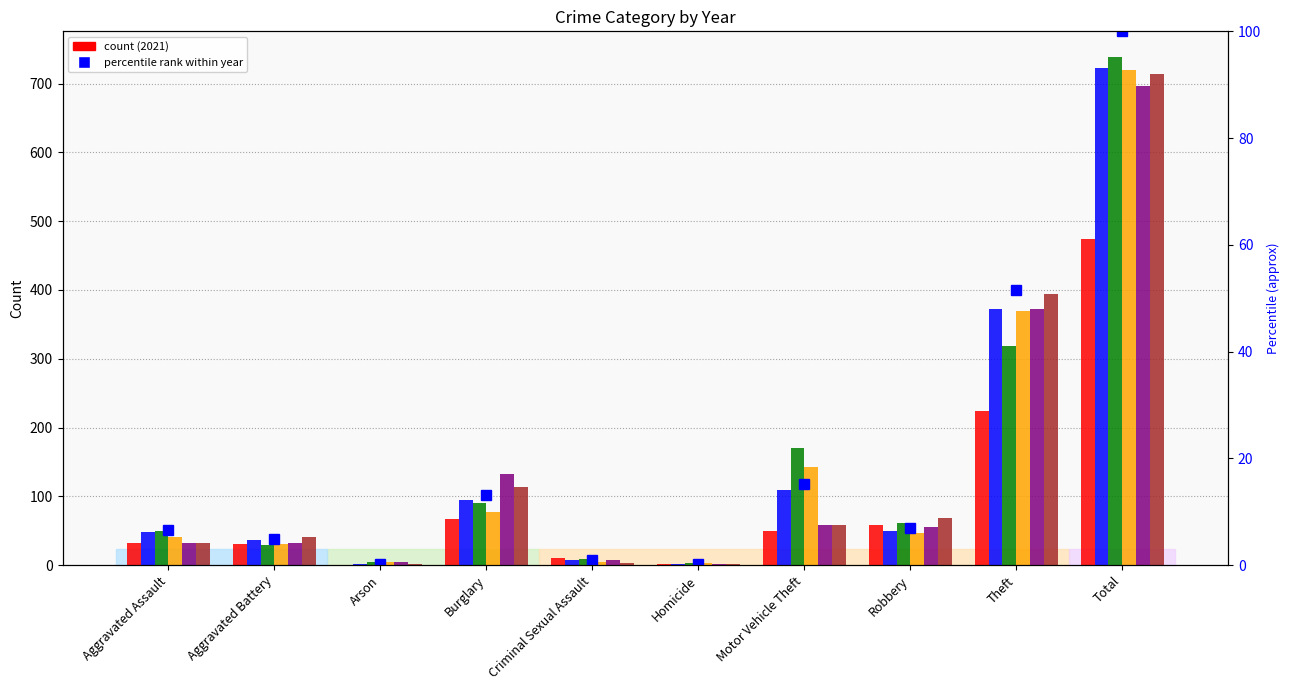

What is the label of the 1st bar from the right?

Total